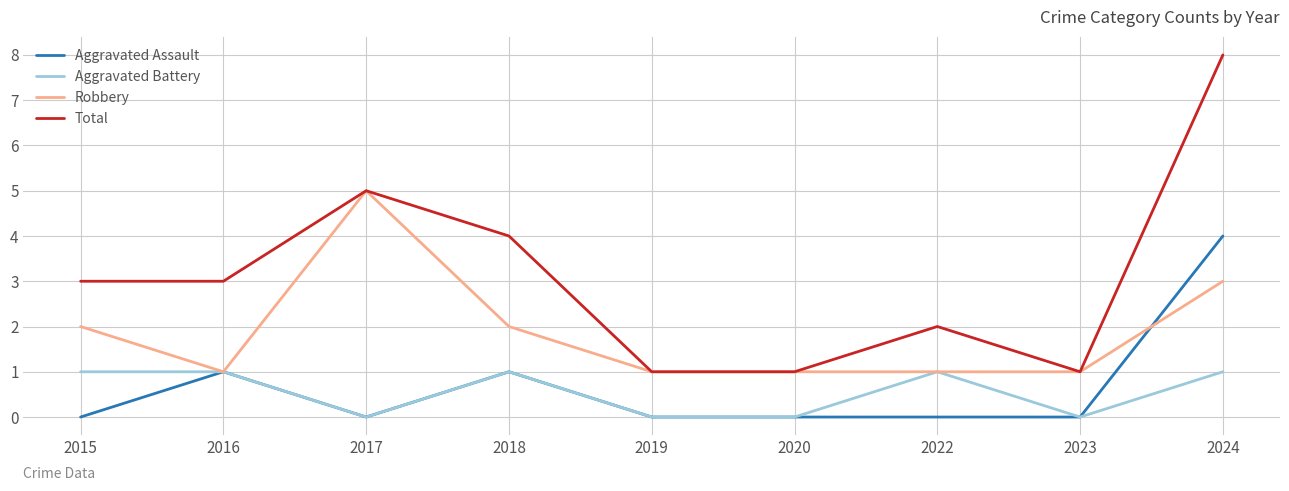

At which category is the sum across all series the highest?

2024